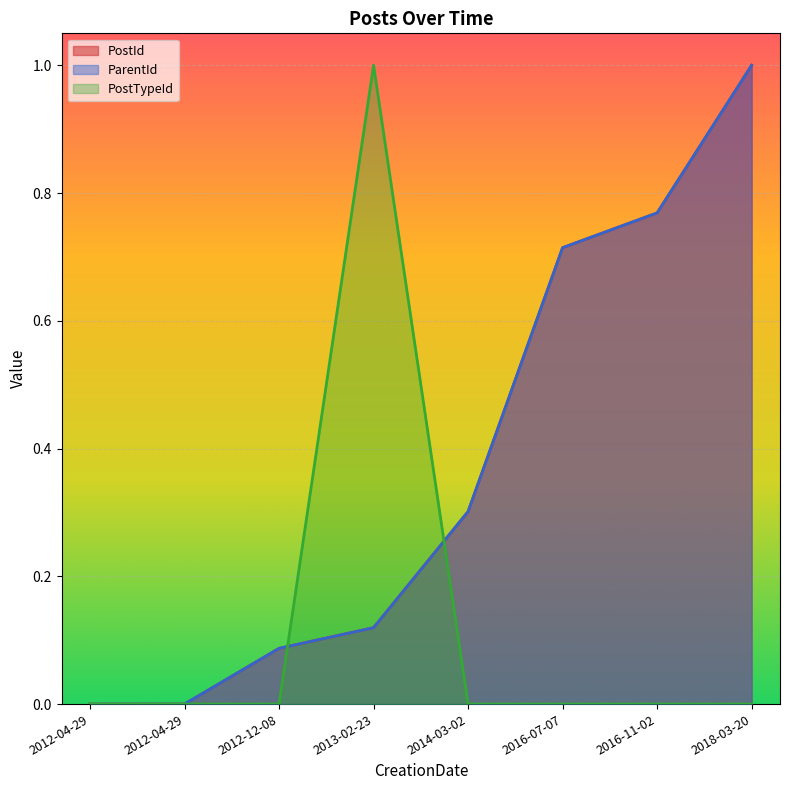

At which category does PostTypeId reach its first local peak?

2013-02-23